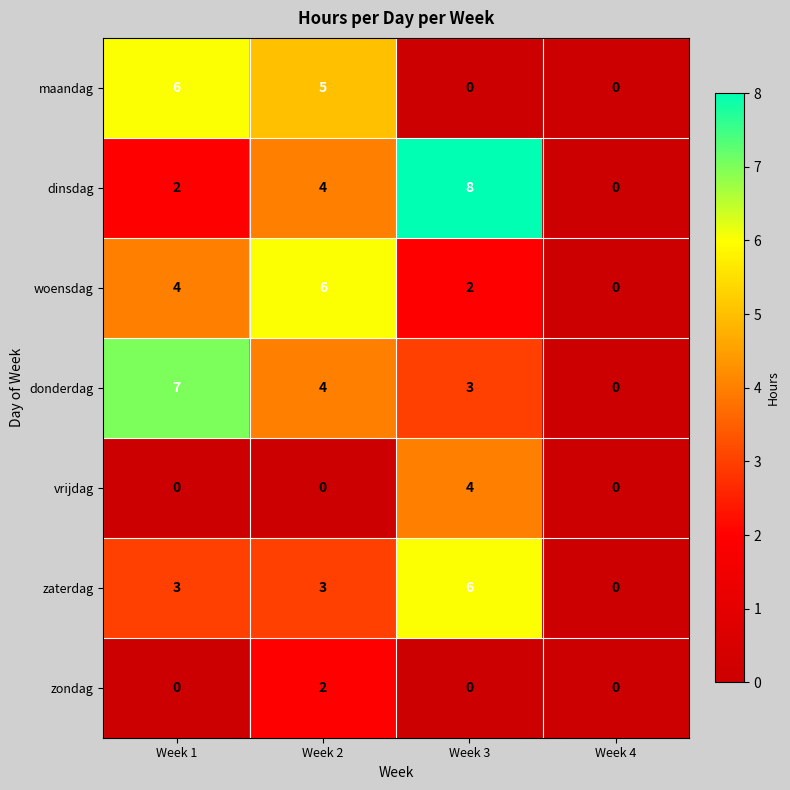

What is the maximum value for maandag?

6